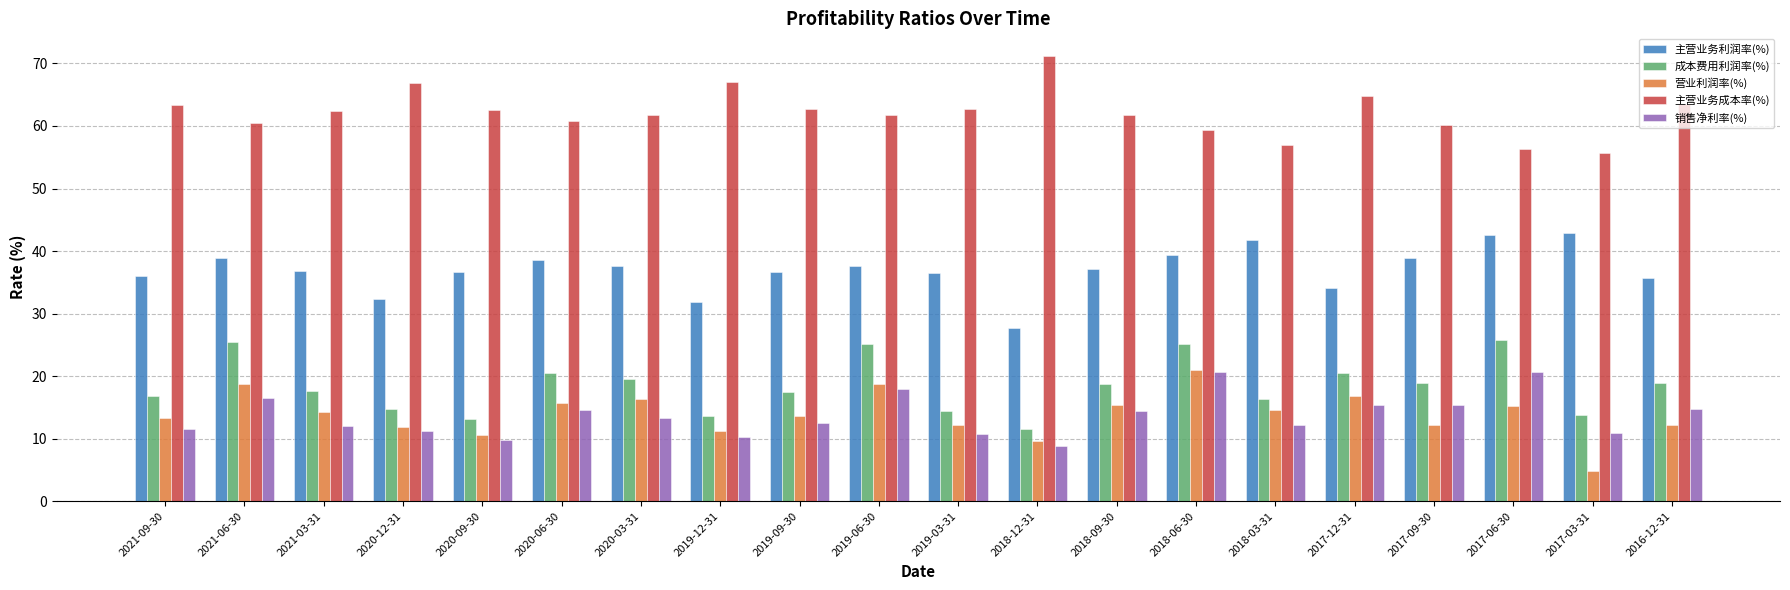

What are all the series names shown in the legend?

主营业务利润率(%), 成本费用利润率(%), 营业利润率(%), 主营业务成本率(%), 销售净利率(%)